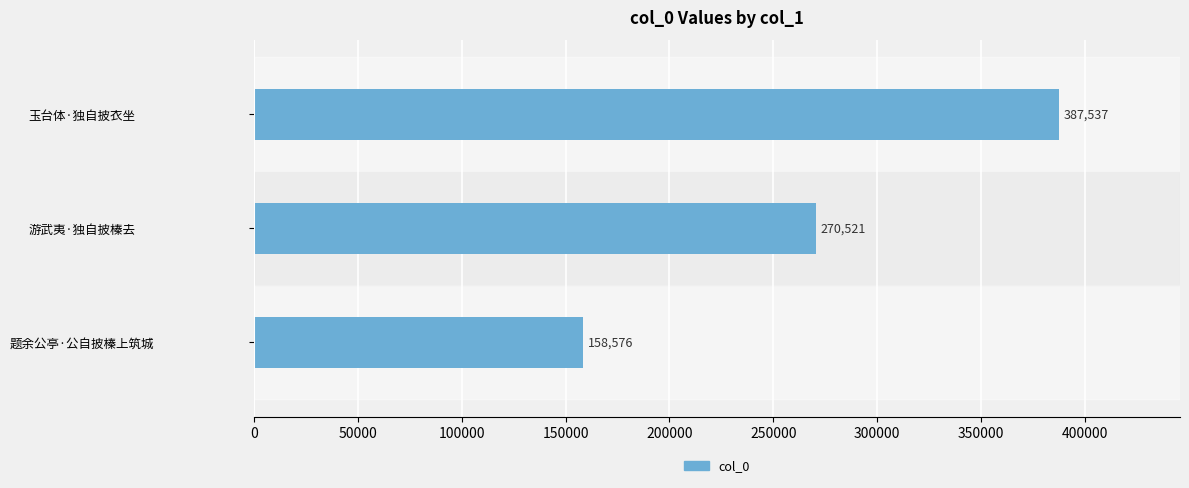

How many values are below 270521?

1